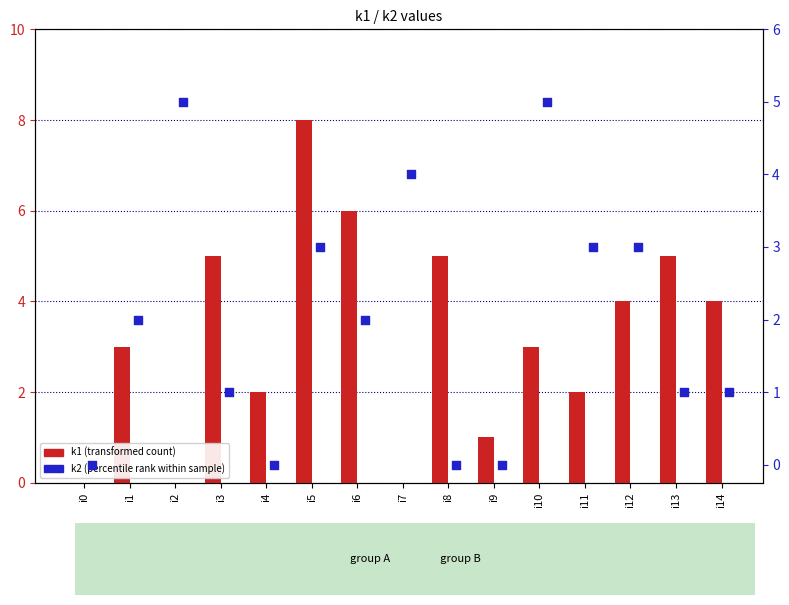

Which series has the largest total across all categories?

k1 (transformed count)